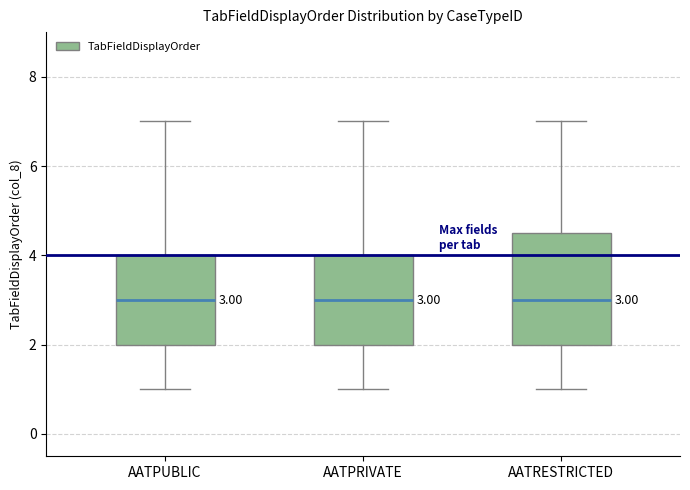

Comparing the boxes themselves (not the whiskers), which one is the tallest?

AATRESTRICTED